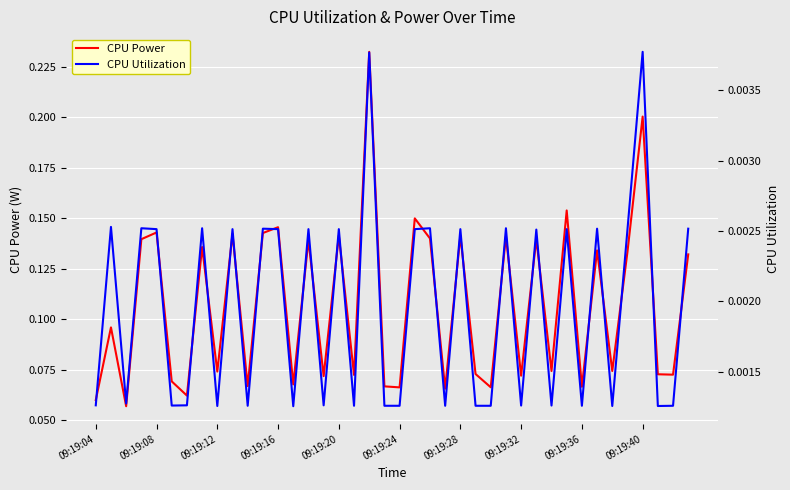

The value of CPU Utilization at 26 is 0.0. True or false?

False